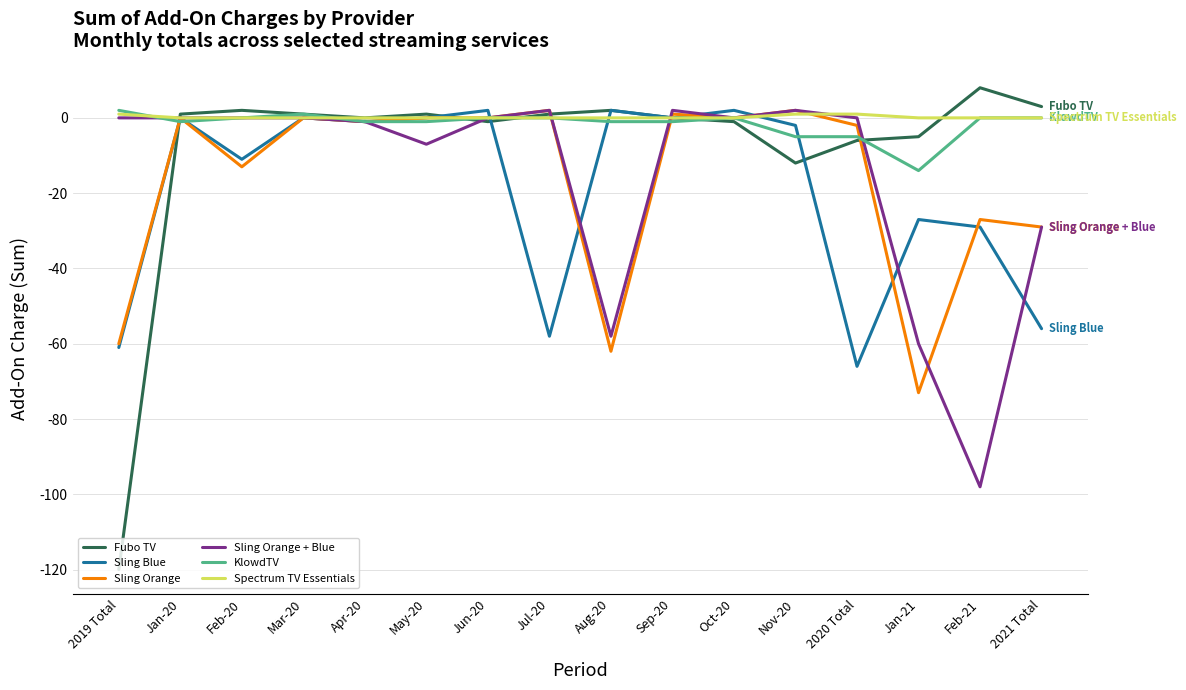

Reading left to right, transcribe all the data shown in this chart.

Fubo TV: -120	1	2	1	0	1	-1	1	2	0	-1	-12	-6	-5	8	3
Sling Blue: -61	0	-11	0	-1	0	2	-58	2	0	2	-2	-66	-27	-29	-56
Sling Orange: -60	0	-13	0	-1	0	0	2	-62	1	0	2	-2	-73	-27	-29
Sling Orange + Blue: 0	0	0	0	-1	-7	0	2	-58	2	0	2	0	-60	-98	-29
KlowdTV: 2	-1	0	1	-1	-1	0	0	-1	-1	0	-5	-5	-14	0	0
Spectrum TV Essentials: 1	0	0	0	0	0	0	0	0	0	0	1	1	0	0	0